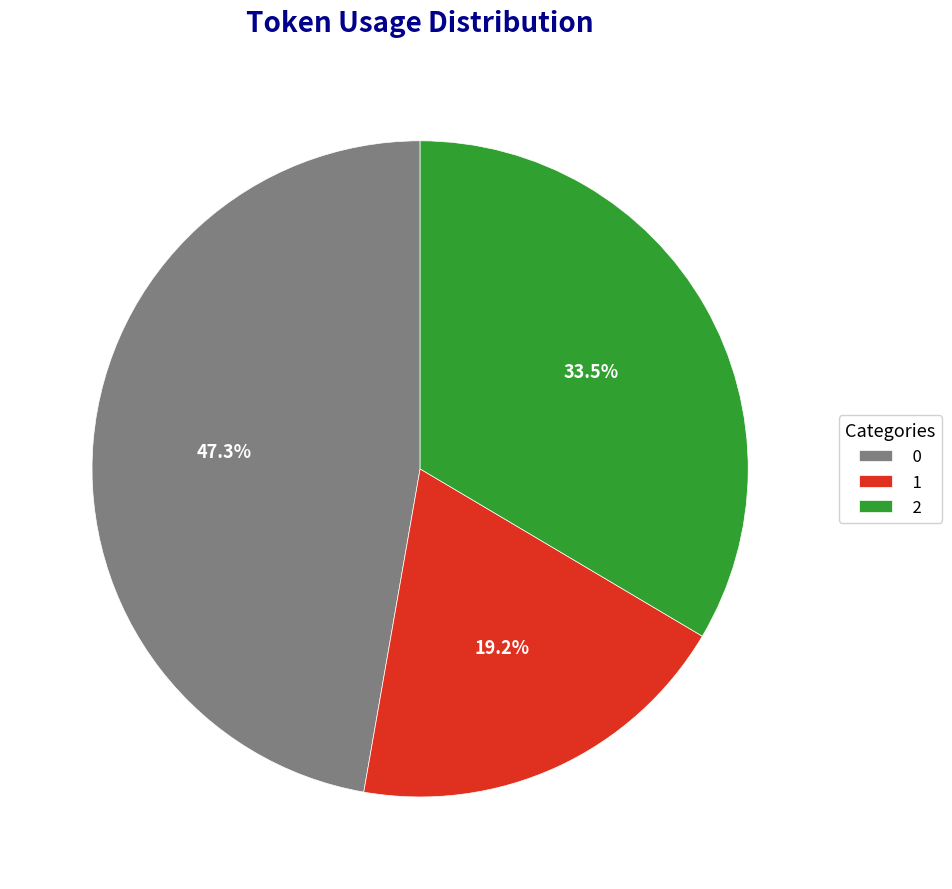

What is the ratio of the value at 2 to the value at 0?

0.7